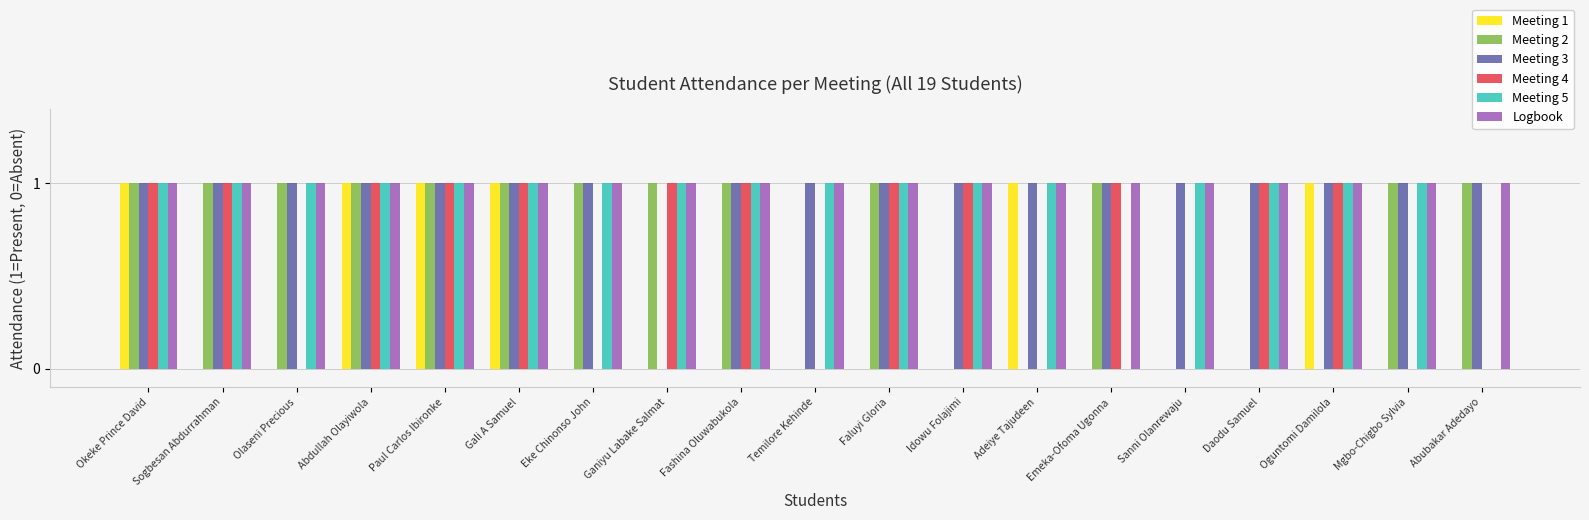

Reading right to left, transcribe all the data shown in this chart.

Meeting 1: Abubakar Adedayo=0	Mgbo-Chigbo Sylvia=0	Oguntomi Damilola=1	Daodu Samuel=0	Sanni Olanrewaju=0	Emeka-Ofoma Ugonna=0	Adeiye Tajudeen=1	Idowu Folajimi=0	Faluyi Gloria=0	Temilore Kehinde=0	Fashina Oluwabukola=0	Ganiyu Labake Salmat=0	Eke Chinonso John=0	Gali A Samuel=1	Paul Carlos Ibironke=1	Abdullah Olayiwola=1	Olaseni Precious=0	Sogbesan Abdurrahman=0	Okeke Prince David=1
Meeting 2: Abubakar Adedayo=1	Mgbo-Chigbo Sylvia=1	Oguntomi Damilola=0	Daodu Samuel=0	Sanni Olanrewaju=0	Emeka-Ofoma Ugonna=1	Adeiye Tajudeen=0	Idowu Folajimi=0	Faluyi Gloria=1	Temilore Kehinde=0	Fashina Oluwabukola=1	Ganiyu Labake Salmat=1	Eke Chinonso John=1	Gali A Samuel=1	Paul Carlos Ibironke=1	Abdullah Olayiwola=1	Olaseni Precious=1	Sogbesan Abdurrahman=1	Okeke Prince David=1
Meeting 3: Abubakar Adedayo=1	Mgbo-Chigbo Sylvia=1	Oguntomi Damilola=1	Daodu Samuel=1	Sanni Olanrewaju=1	Emeka-Ofoma Ugonna=1	Adeiye Tajudeen=1	Idowu Folajimi=1	Faluyi Gloria=1	Temilore Kehinde=1	Fashina Oluwabukola=1	Ganiyu Labake Salmat=0	Eke Chinonso John=1	Gali A Samuel=1	Paul Carlos Ibironke=1	Abdullah Olayiwola=1	Olaseni Precious=1	Sogbesan Abdurrahman=1	Okeke Prince David=1
Meeting 4: Abubakar Adedayo=0	Mgbo-Chigbo Sylvia=0	Oguntomi Damilola=1	Daodu Samuel=1	Sanni Olanrewaju=0	Emeka-Ofoma Ugonna=1	Adeiye Tajudeen=0	Idowu Folajimi=1	Faluyi Gloria=1	Temilore Kehinde=0	Fashina Oluwabukola=1	Ganiyu Labake Salmat=1	Eke Chinonso John=0	Gali A Samuel=1	Paul Carlos Ibironke=1	Abdullah Olayiwola=1	Olaseni Precious=0	Sogbesan Abdurrahman=1	Okeke Prince David=1
Meeting 5: Abubakar Adedayo=0	Mgbo-Chigbo Sylvia=1	Oguntomi Damilola=1	Daodu Samuel=1	Sanni Olanrewaju=1	Emeka-Ofoma Ugonna=0	Adeiye Tajudeen=1	Idowu Folajimi=1	Faluyi Gloria=1	Temilore Kehinde=1	Fashina Oluwabukola=1	Ganiyu Labake Salmat=1	Eke Chinonso John=1	Gali A Samuel=1	Paul Carlos Ibironke=1	Abdullah Olayiwola=1	Olaseni Precious=1	Sogbesan Abdurrahman=1	Okeke Prince David=1
Logbook: Abubakar Adedayo=1	Mgbo-Chigbo Sylvia=1	Oguntomi Damilola=1	Daodu Samuel=1	Sanni Olanrewaju=1	Emeka-Ofoma Ugonna=1	Adeiye Tajudeen=1	Idowu Folajimi=1	Faluyi Gloria=1	Temilore Kehinde=1	Fashina Oluwabukola=1	Ganiyu Labake Salmat=1	Eke Chinonso John=1	Gali A Samuel=1	Paul Carlos Ibironke=1	Abdullah Olayiwola=1	Olaseni Precious=1	Sogbesan Abdurrahman=1	Okeke Prince David=1